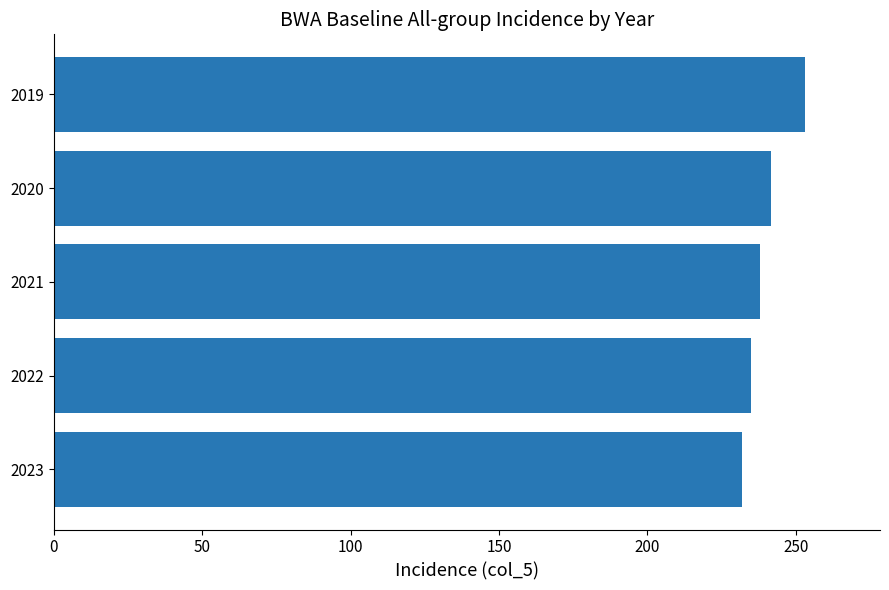

List the labels in order of value, smallest first.

2023, 2022, 2021, 2020, 2019